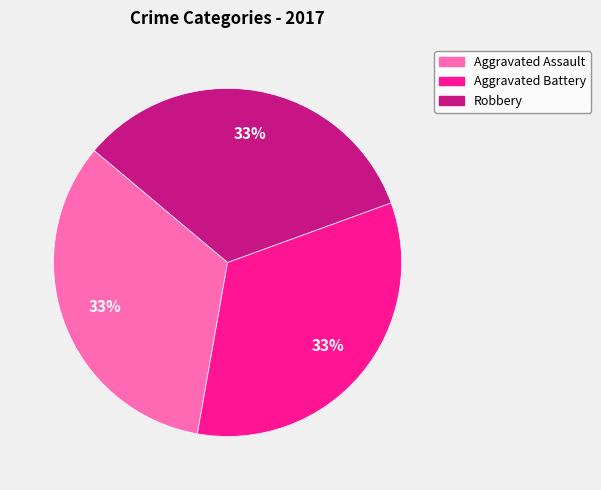

Does any single category account for the majority?

No